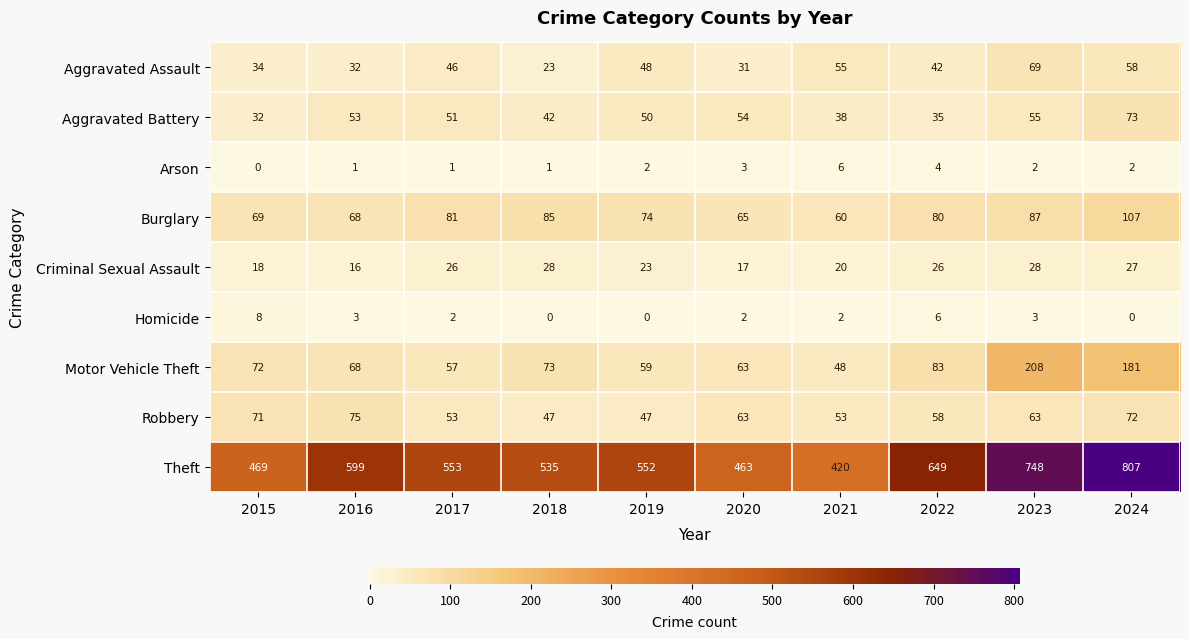

At which category is the sum across all series the highest?

2024